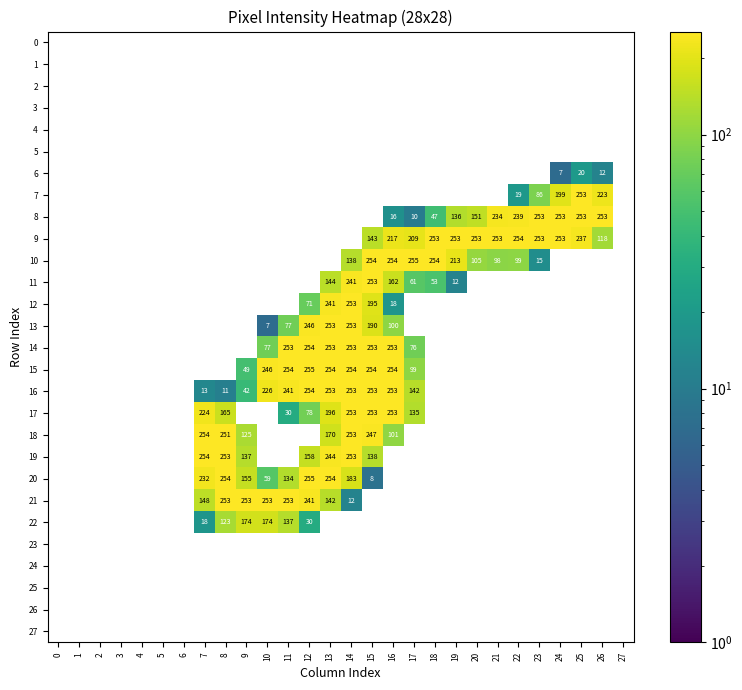

Is the value of row_3 at 13 greater than the value of row_12 at 1?

No